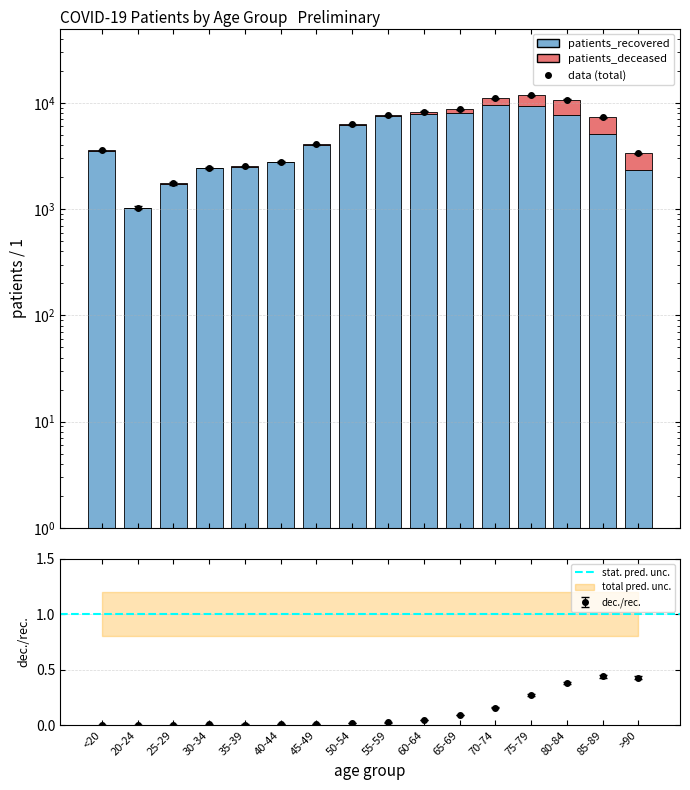

At which label is patients_recovered closest to 5280?

85-89